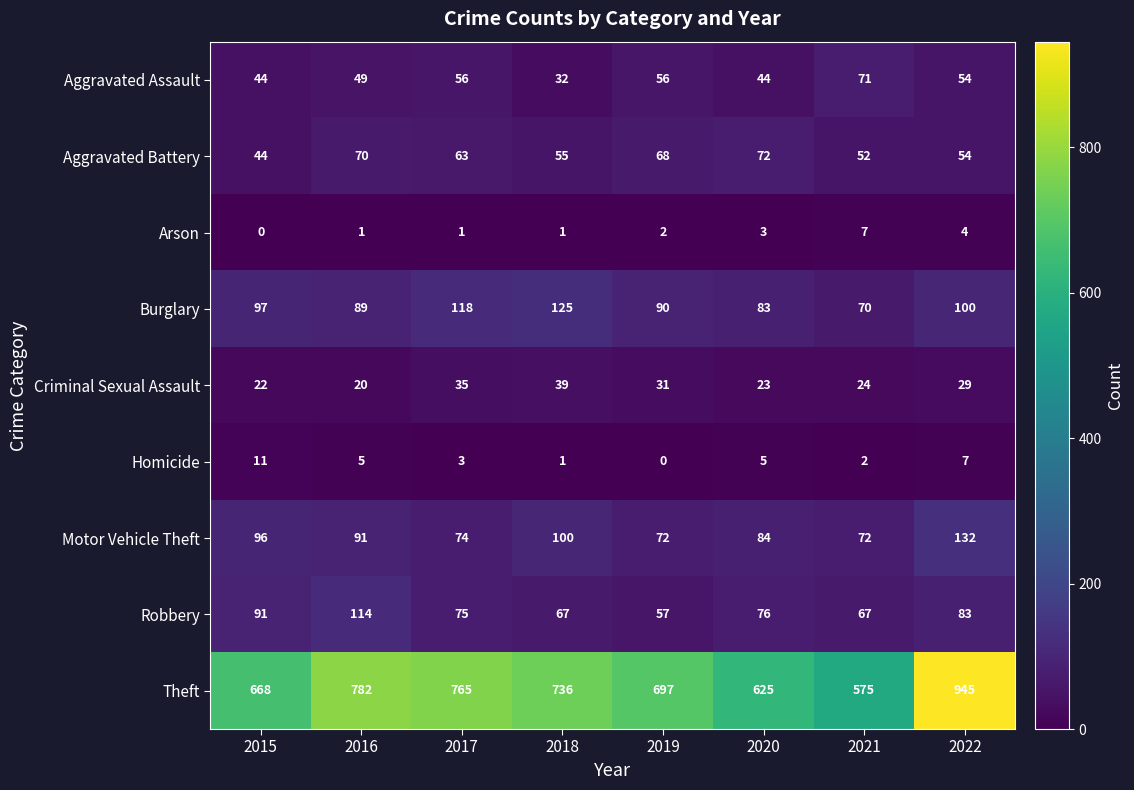

At which label is Aggravated Assault closest to 51?

2016